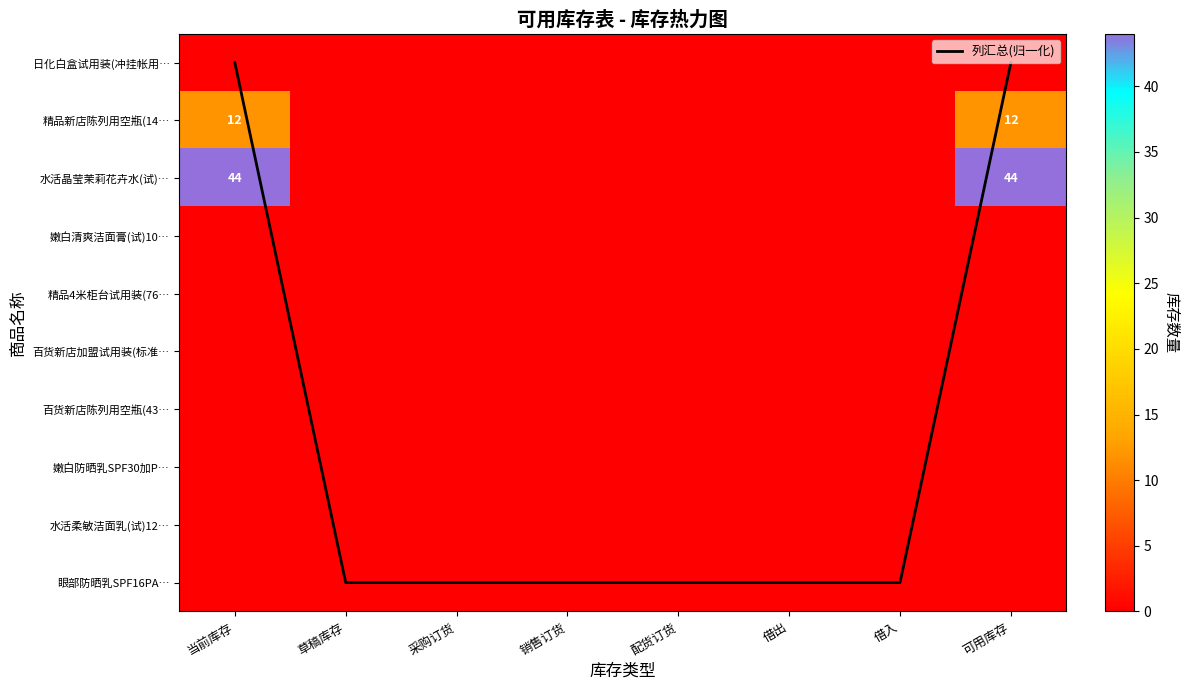

The value of 日化白盒试用装(冲挂帐用… at 采购订货 is 0. True or false?

True